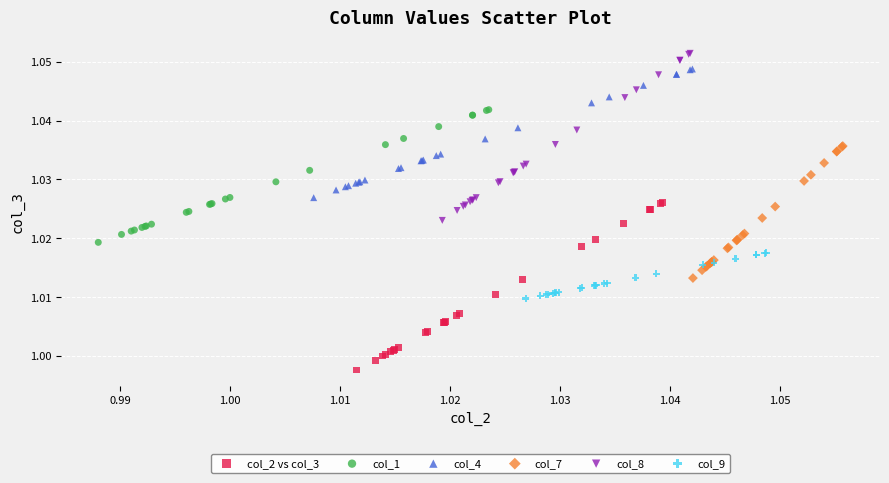

Which series has the largest Y range (max minus min)?

col_2 vs col_3